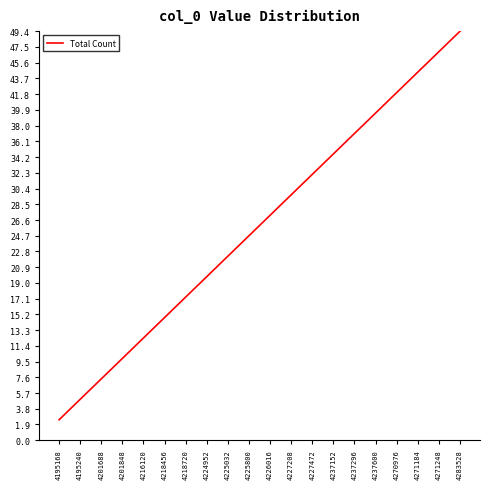

What is the change in value from 4201848 to 4218720?

+7.4